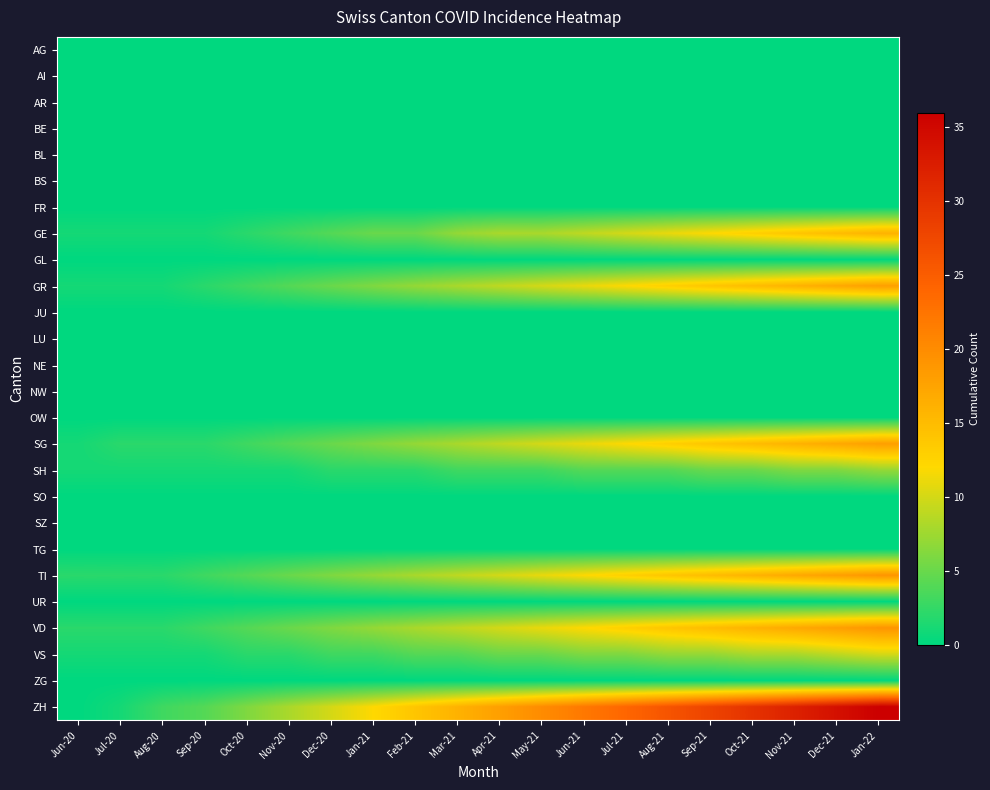

Rank the series by their maximum value, from highest to lowest.

ZH, TI, VD, GR, SG, GE, VS, SH, AG, AI, AR, BE, BL, BS, FR, GL, JU, LU, NE, NW, OW, SO, SZ, TG, UR, ZG